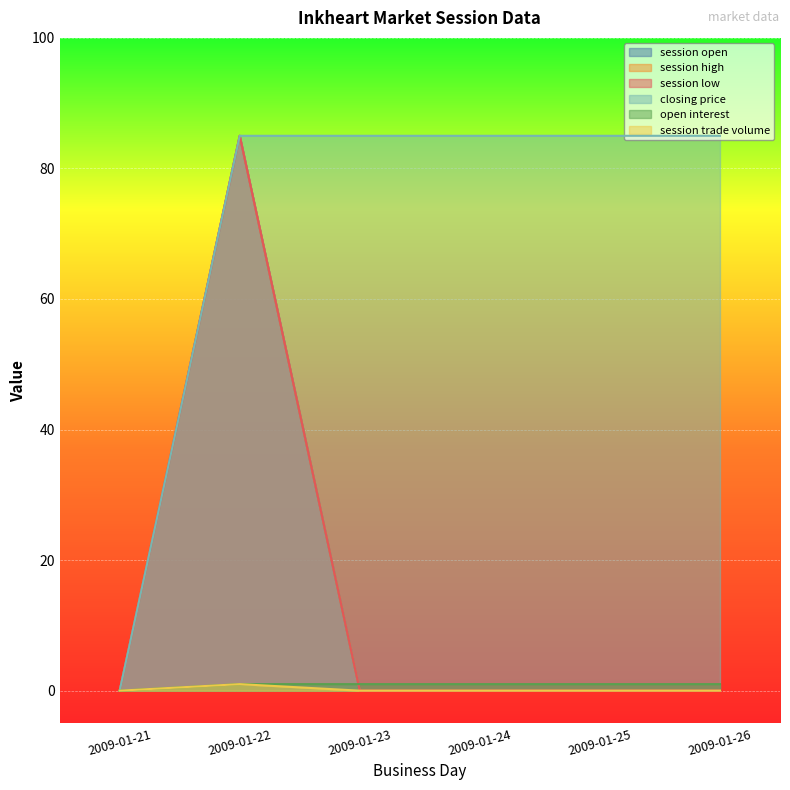

Reading left to right, what are all the values shown in this chart?

session open: 0	85	0	0	0	0
session high: 0	85	0	0	0	0
session low: 0	85	0	0	0	0
closing price: 0	85	85	85	85	85
open interest: 0	1	1	1	1	1
session trade volume: 0	1	0	0	0	0